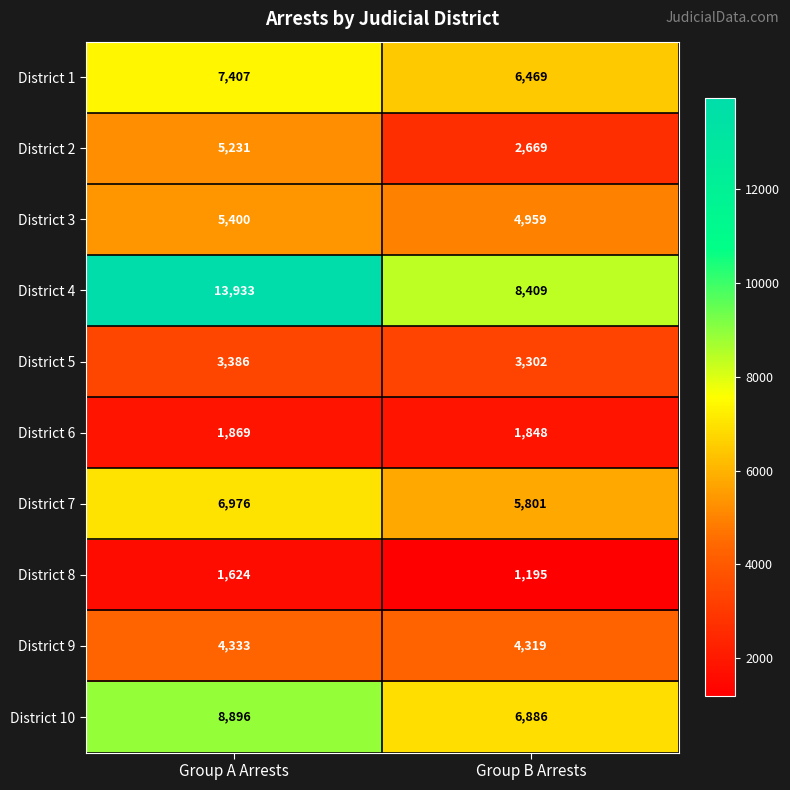

Reading right to left, what are all the values shown in this chart?

District 1: 6469	7407
District 2: 2669	5231
District 3: 4959	5400
District 4: 8409	13933
District 5: 3302	3386
District 6: 1848	1869
District 7: 5801	6976
District 8: 1195	1624
District 9: 4319	4333
District 10: 6886	8896